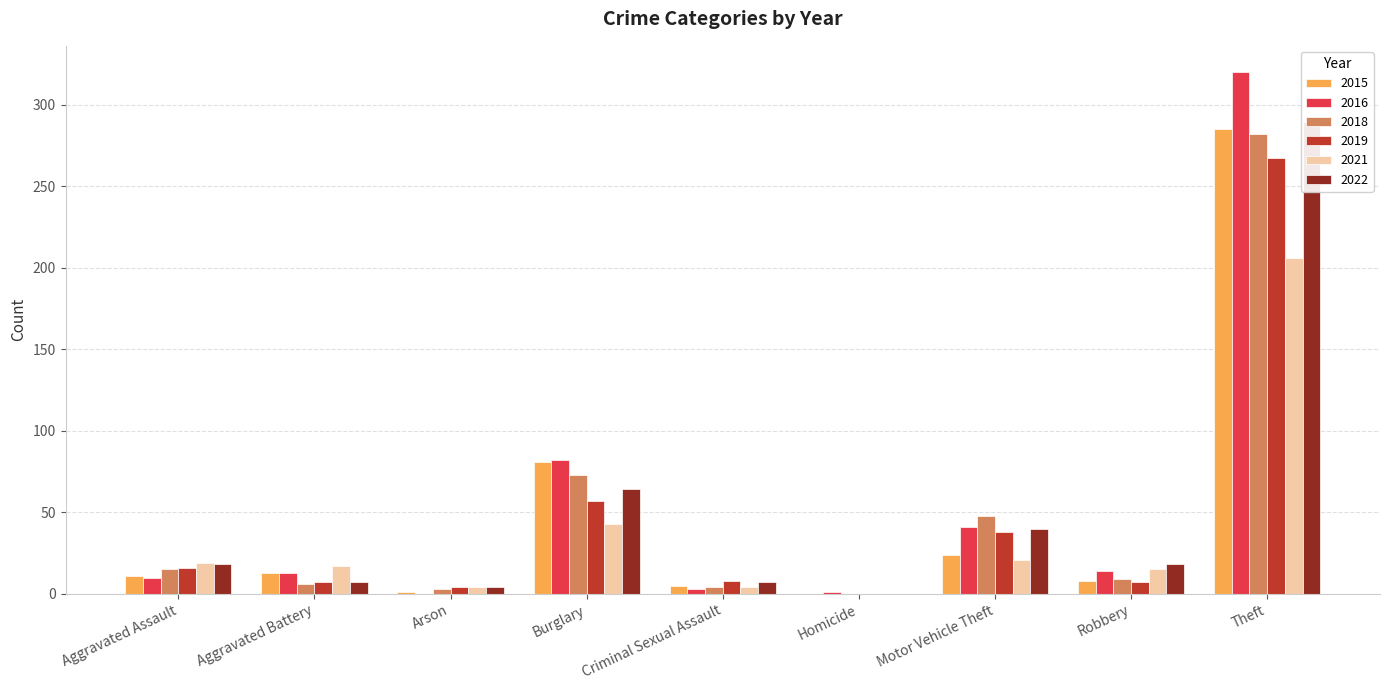

True or false: 2018 has a value of 9 at Robbery.

True